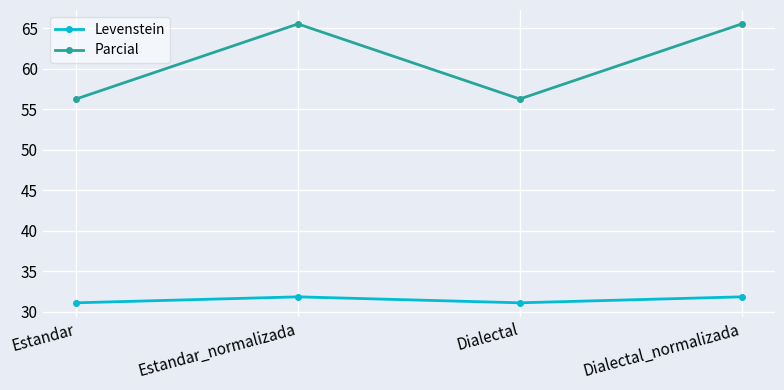

How many interior local valleys does the Parcial series have?

1